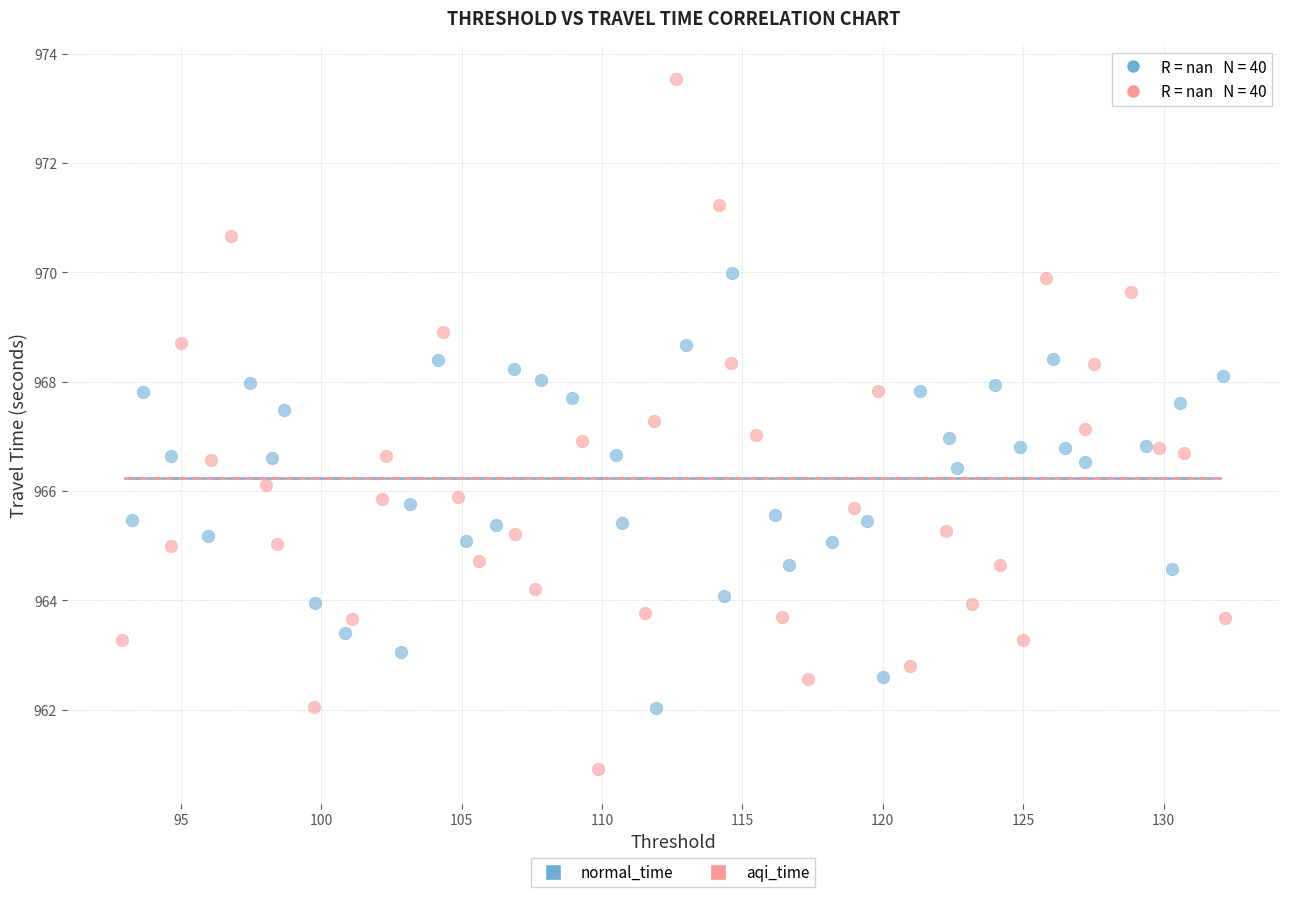

Which series contains the lowest Y value?

aqi_time